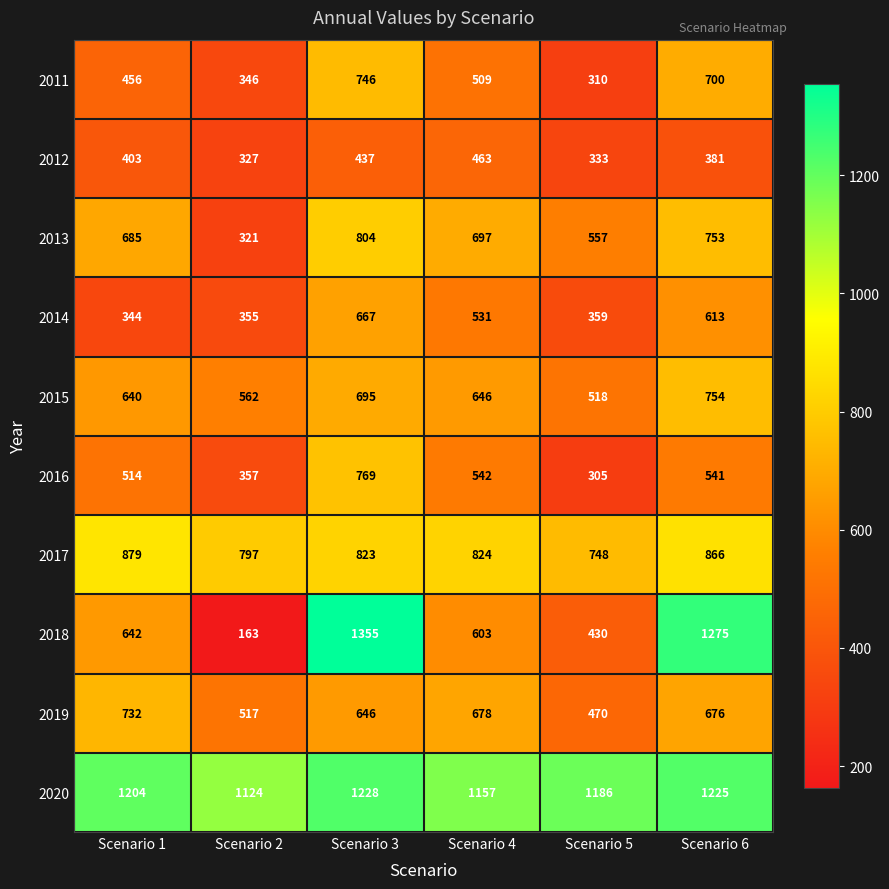

What is the spread (max minus min) of values at Scenario 4?

694